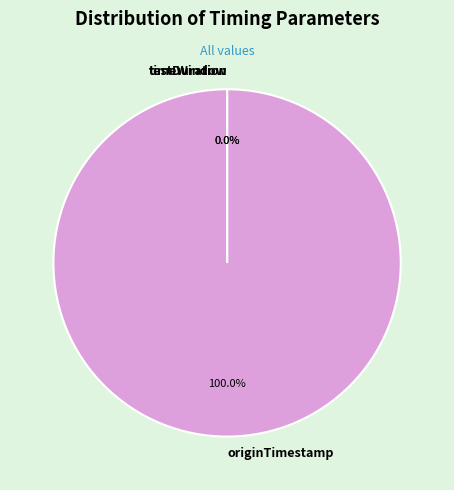

To the nearest percent, what is the average slice percentage?

33%